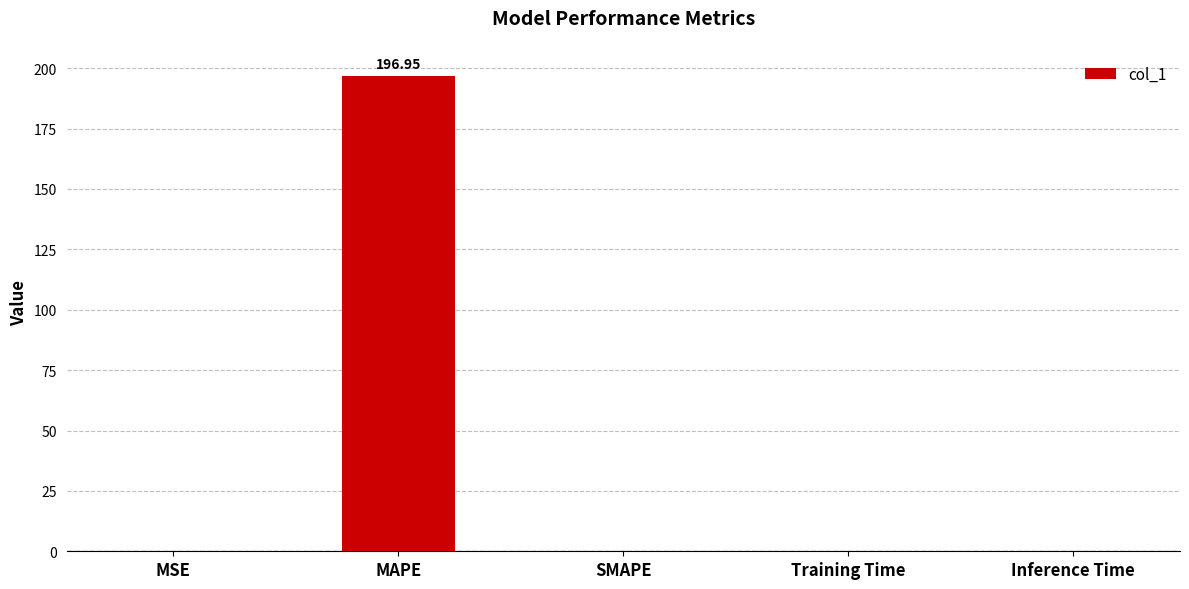

Which category has the highest value across all series?

MAPE